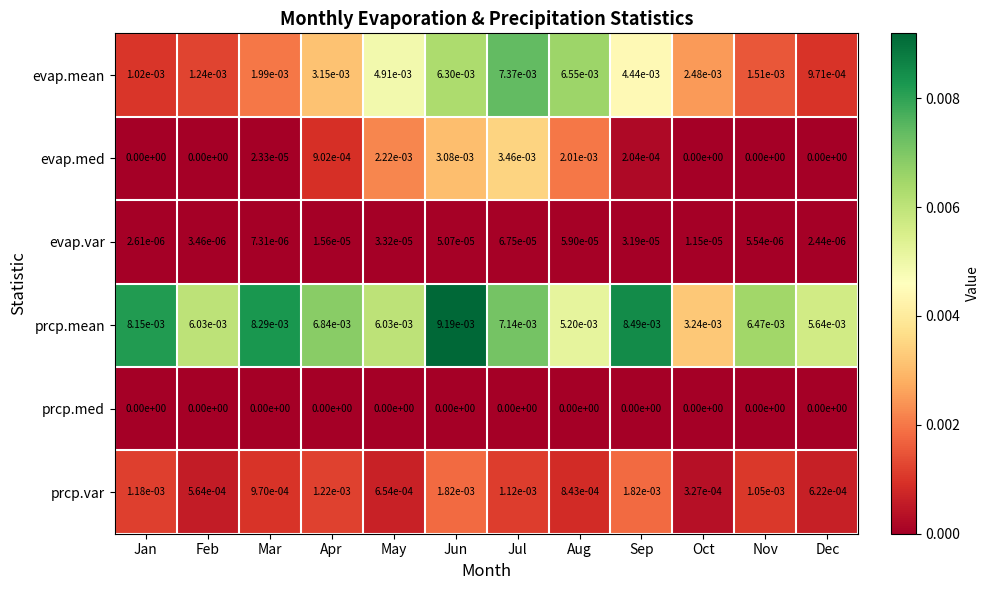

The value of evap.med at Apr is 0.0. True or false?

True